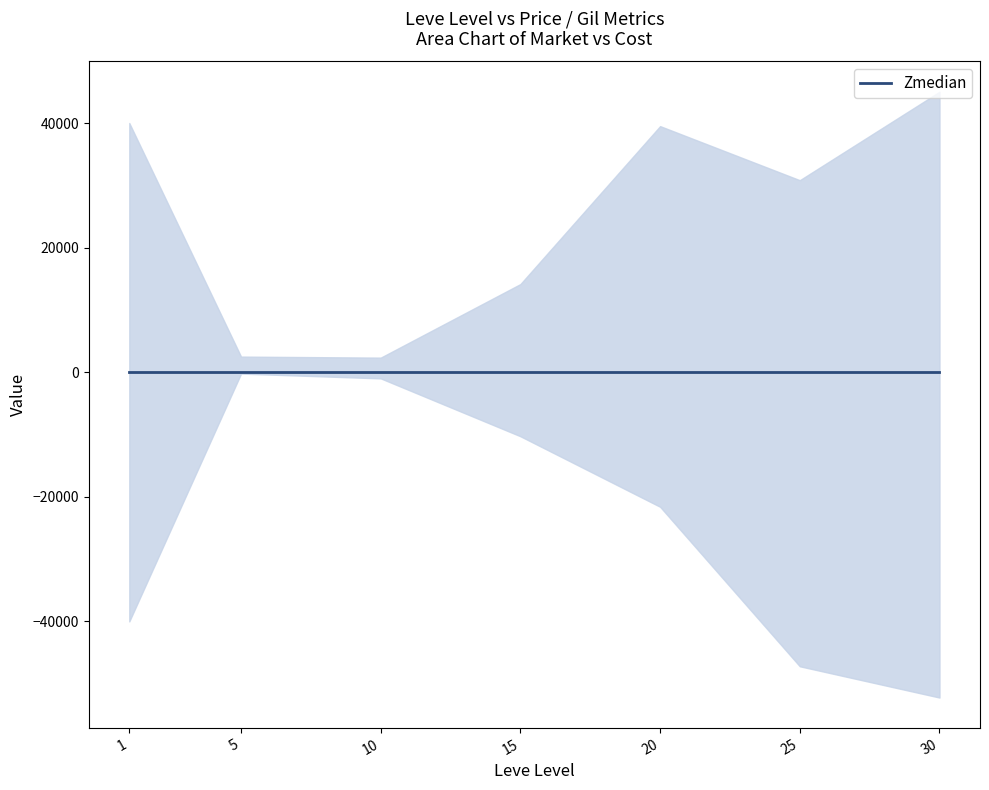

What is the difference between the highest and lowest values at 30?

52220.0